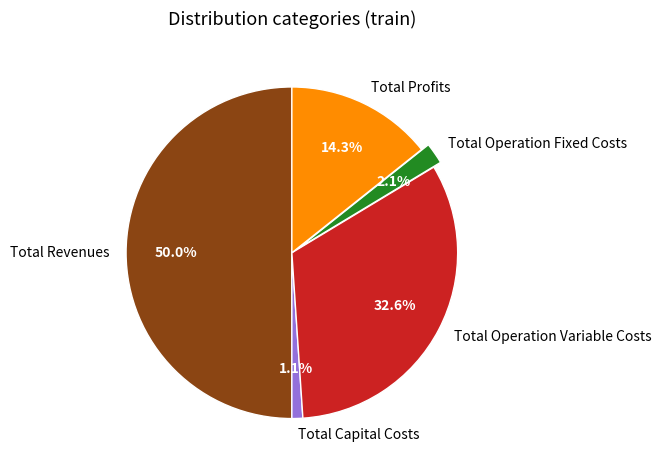

The Total Capital Costs slice represents 7% of the pie. True or false?

False